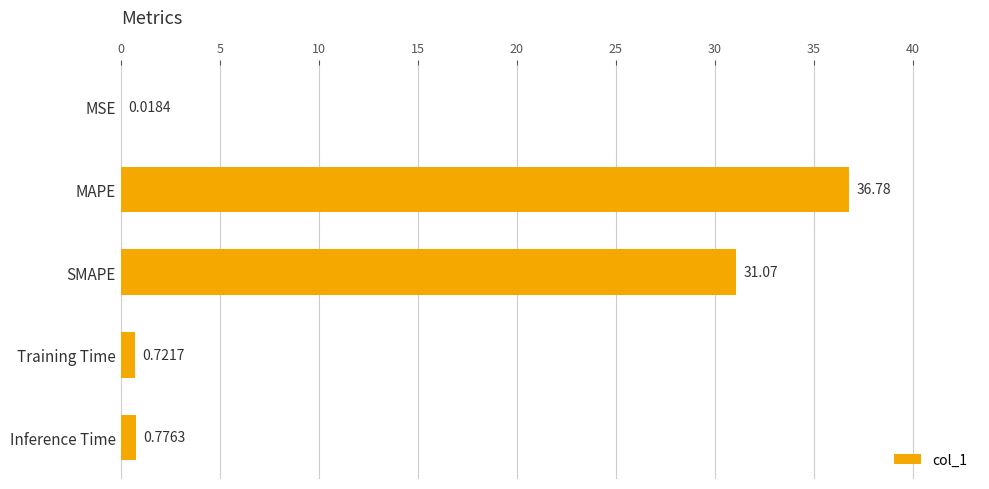

At which label is the value closest to 18?

SMAPE